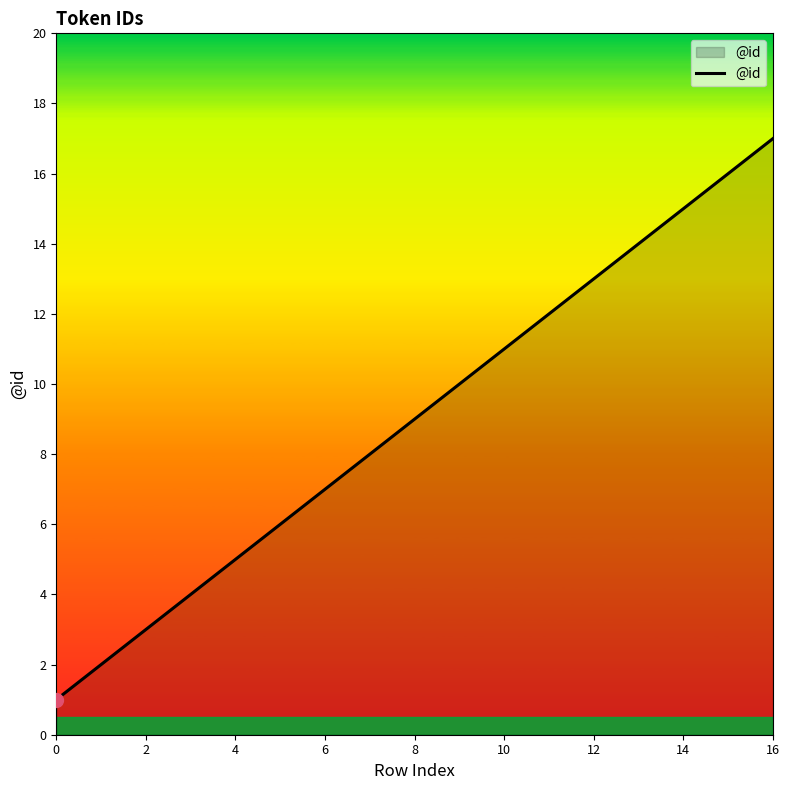

What is the greatest value displayed?

17